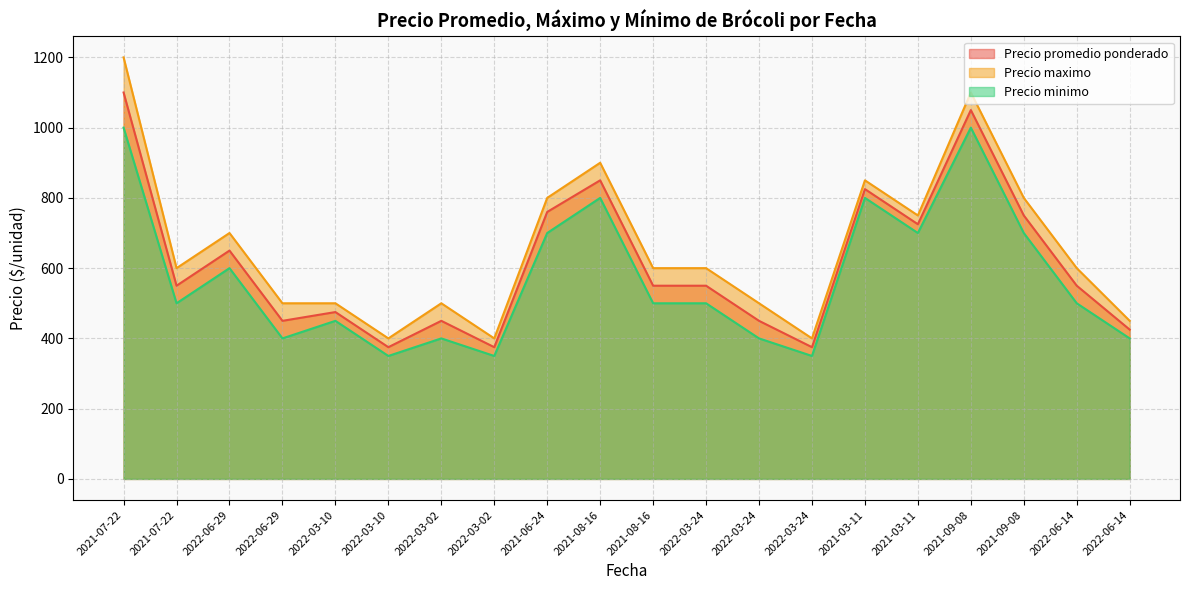

True or false: Precio promedio ponderado has more than 0 points higher than both neighbors.

True